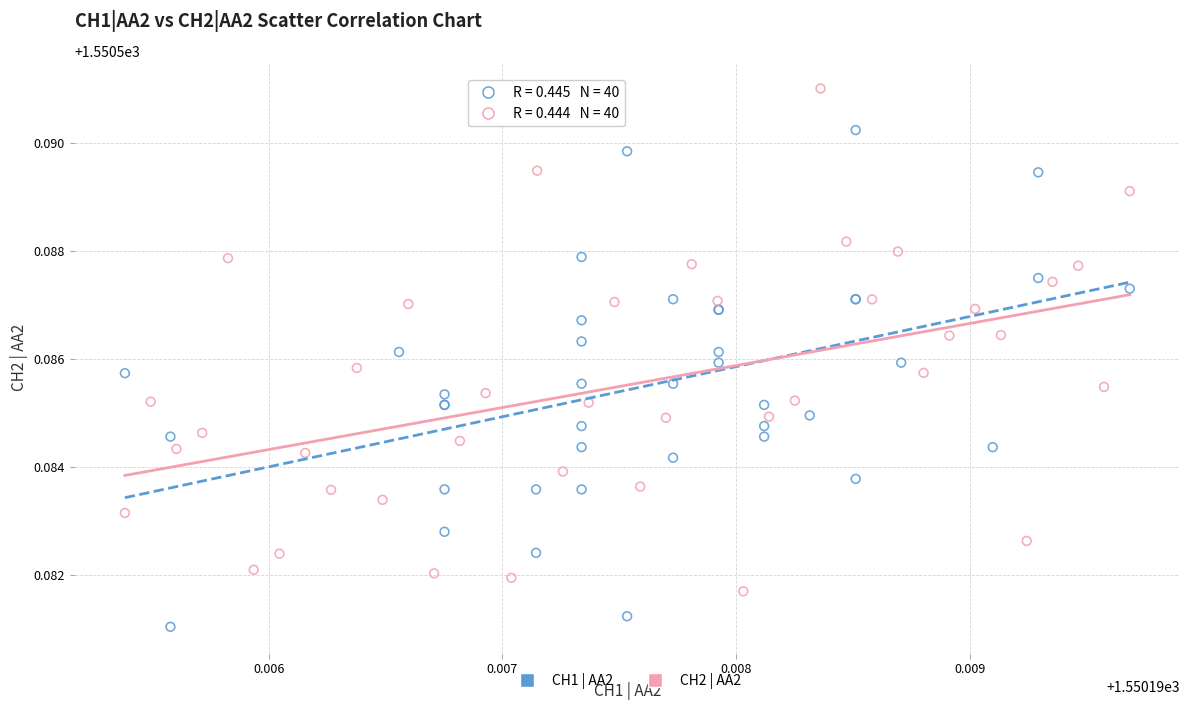

Which series reaches the maximum Y coordinate?

CH2 | AA2